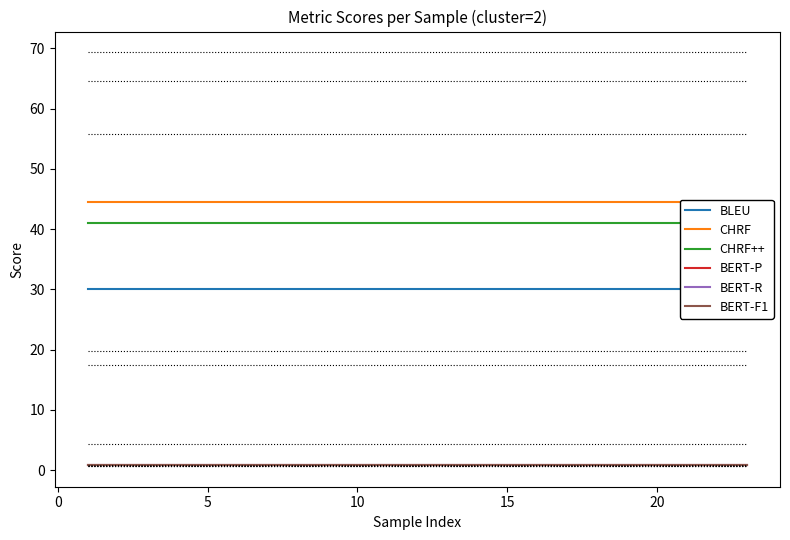

Which has a higher value, 25 or 19?

25